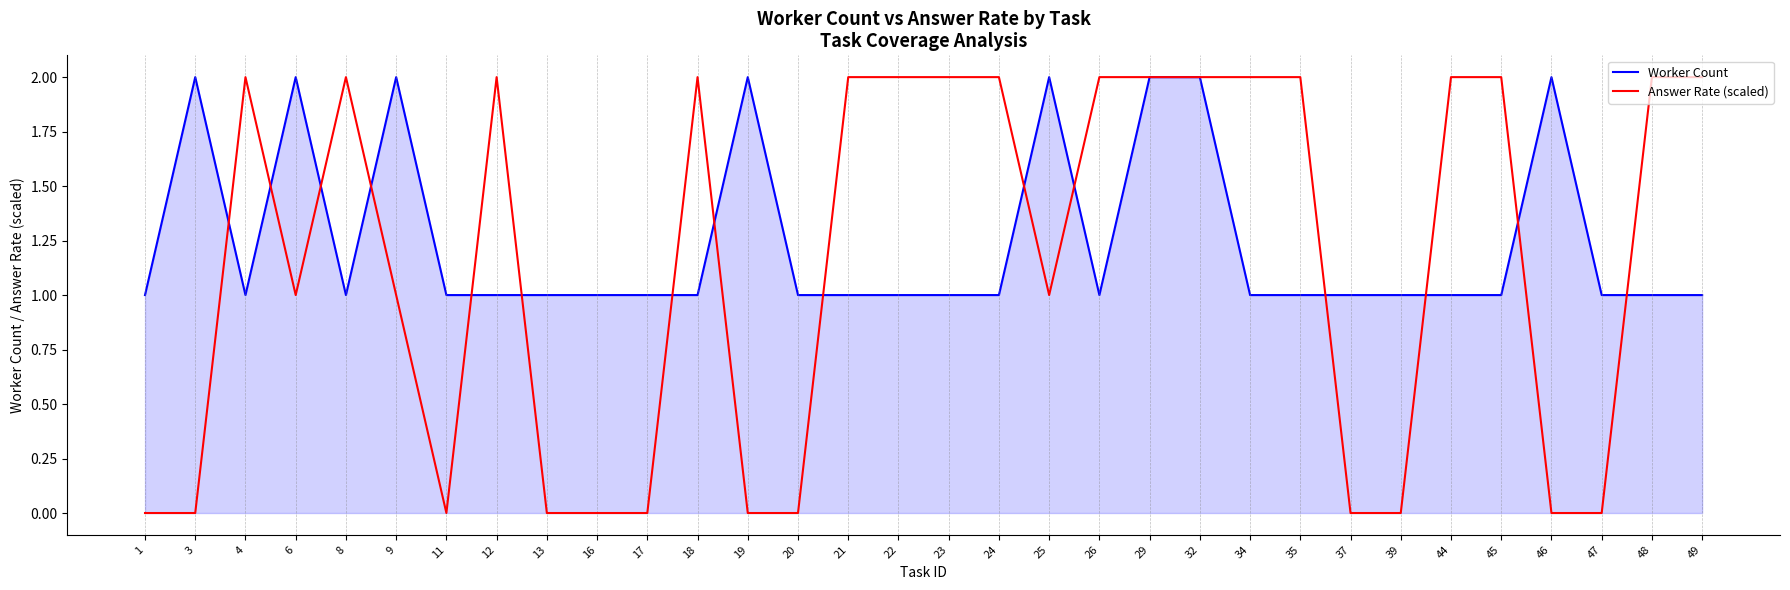

Rank the series at 26 from highest to lowest value.

Answer Rate (scaled), Worker Count